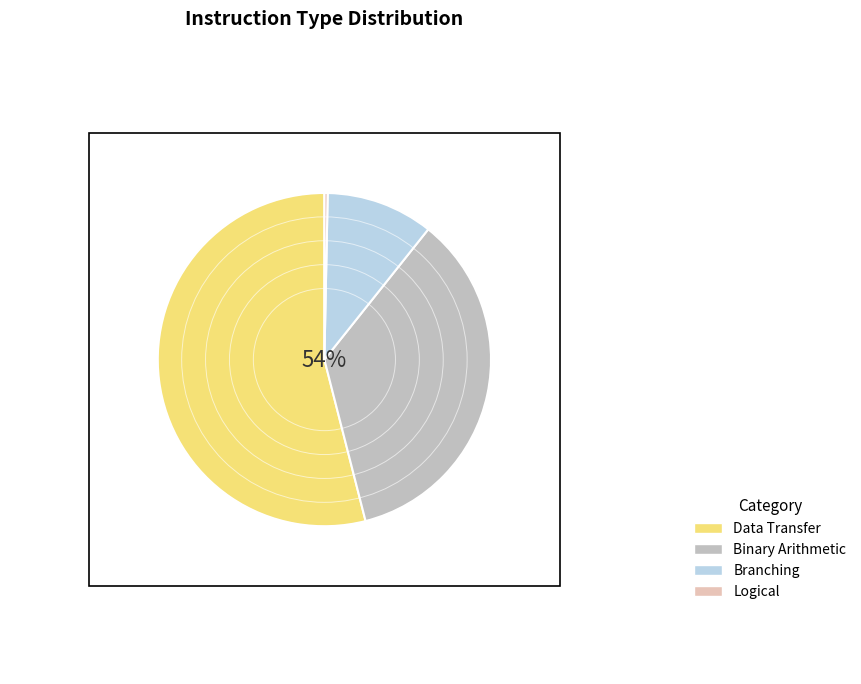

Which slice is the smallest?

Logical